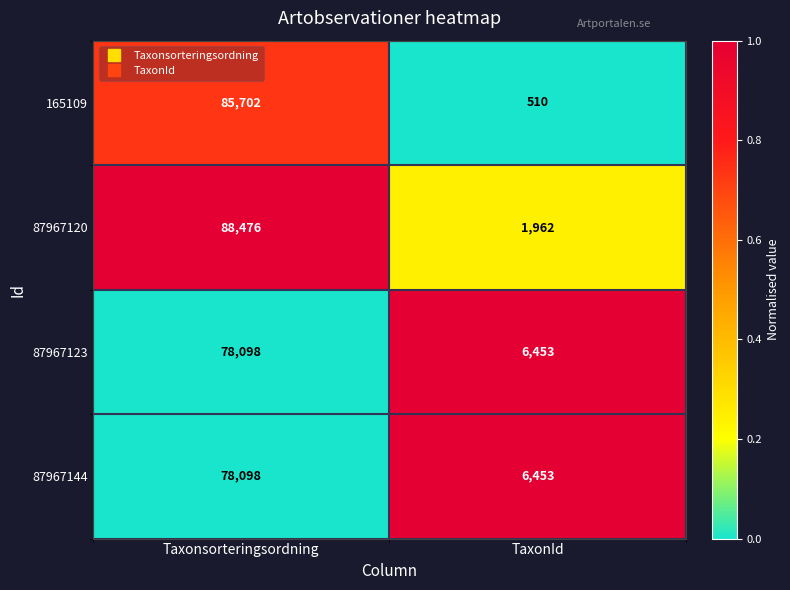

What is the total value across all series at TaxonId?

15378